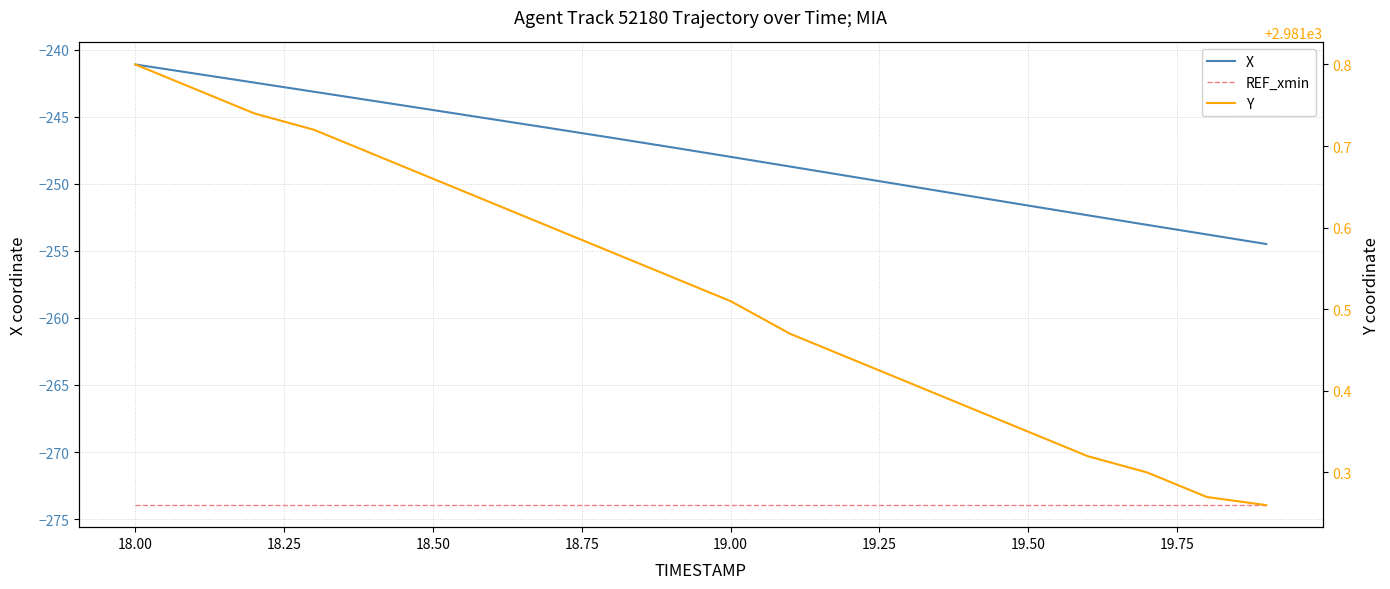

What is the maximum value shown in the chart?

2981.8